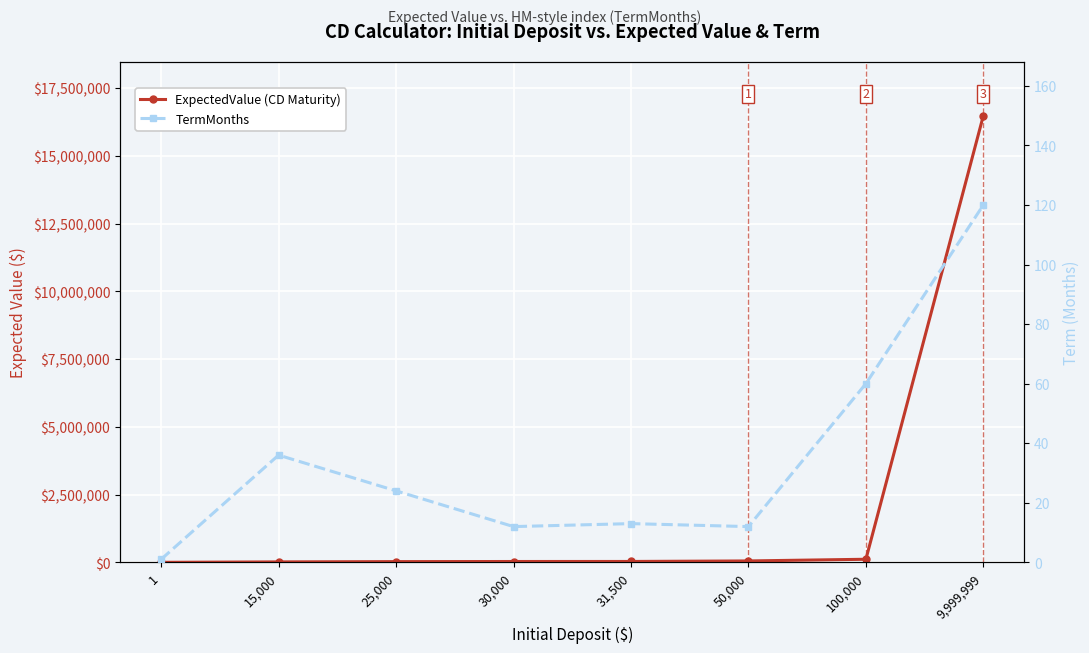

Is it true that ExpectedValue (CD Maturity) equals 31097.2 at 50,000?

False